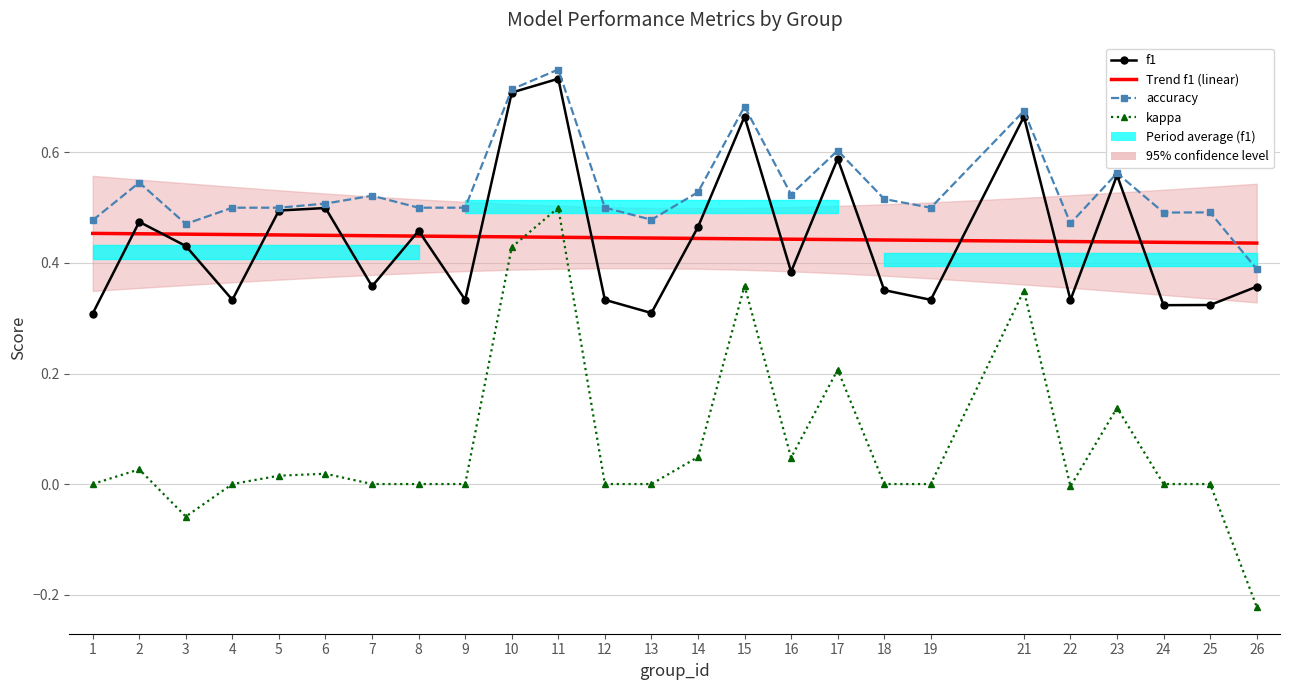

How many values in kappa are below zero?

3